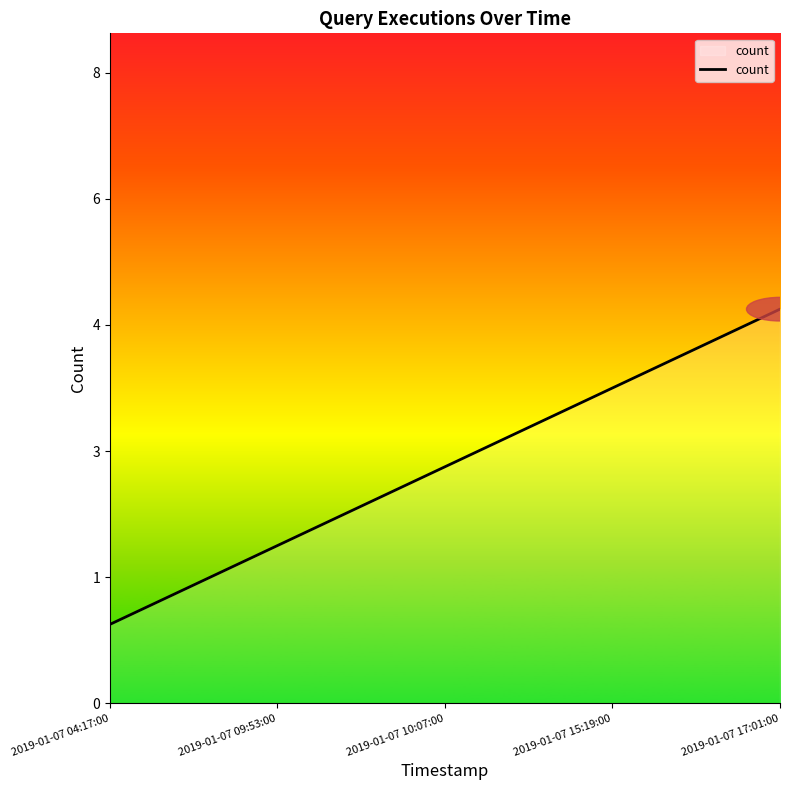

What is the value of the 2nd point from the left?

2